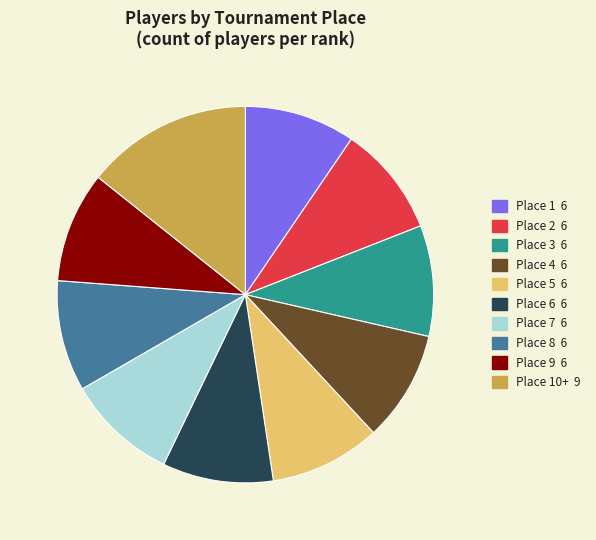

Is there a majority slice in this chart?

No